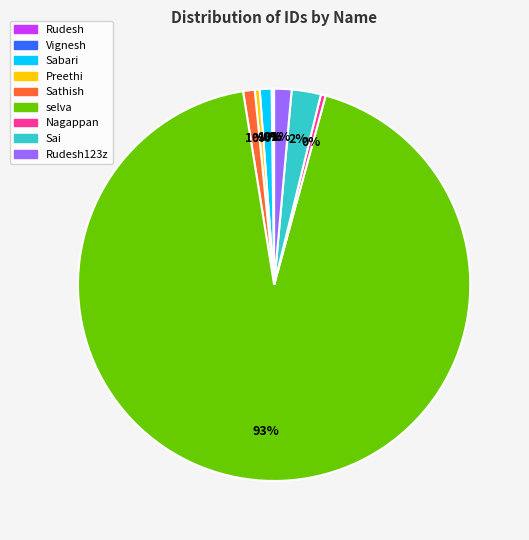

Is the sum of selva and Nagappan greater than half?

Yes